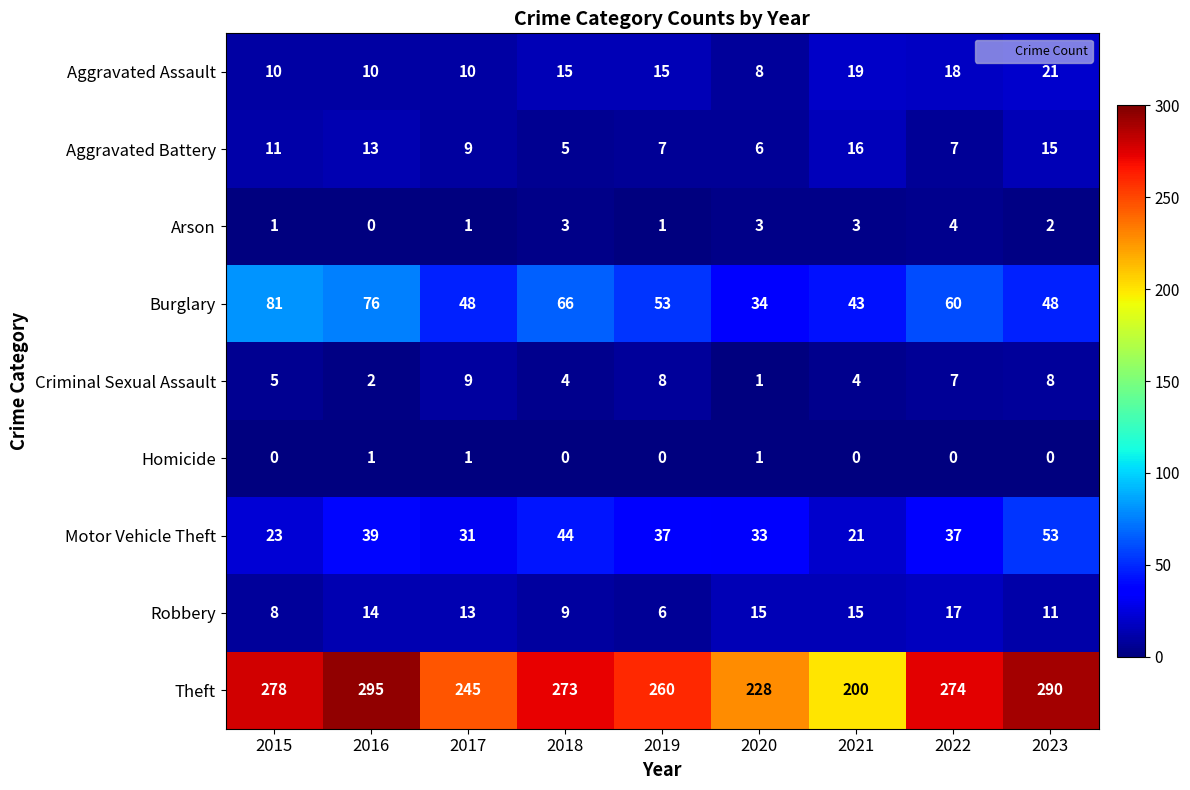

What is the sum of the Motor Vehicle Theft values at 2020 and 2022?

70